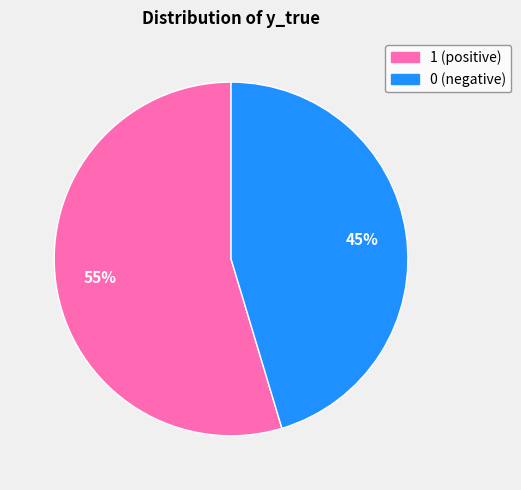

Count the number of slices in the pie.

2